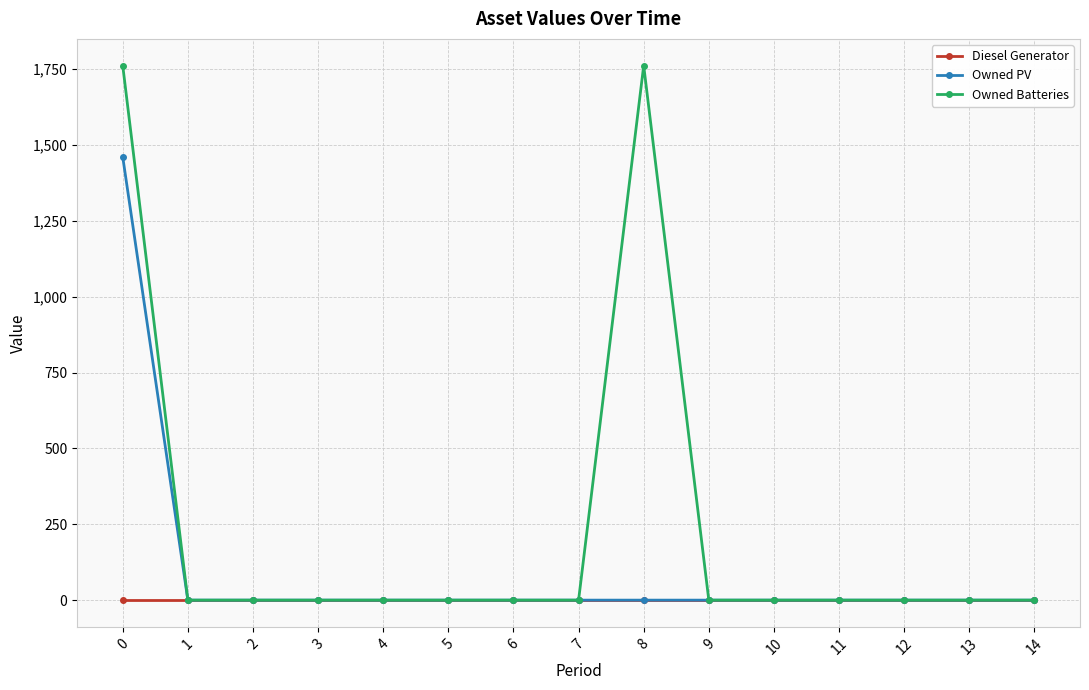

Which series has the largest range (max minus min)?

Owned Batteries